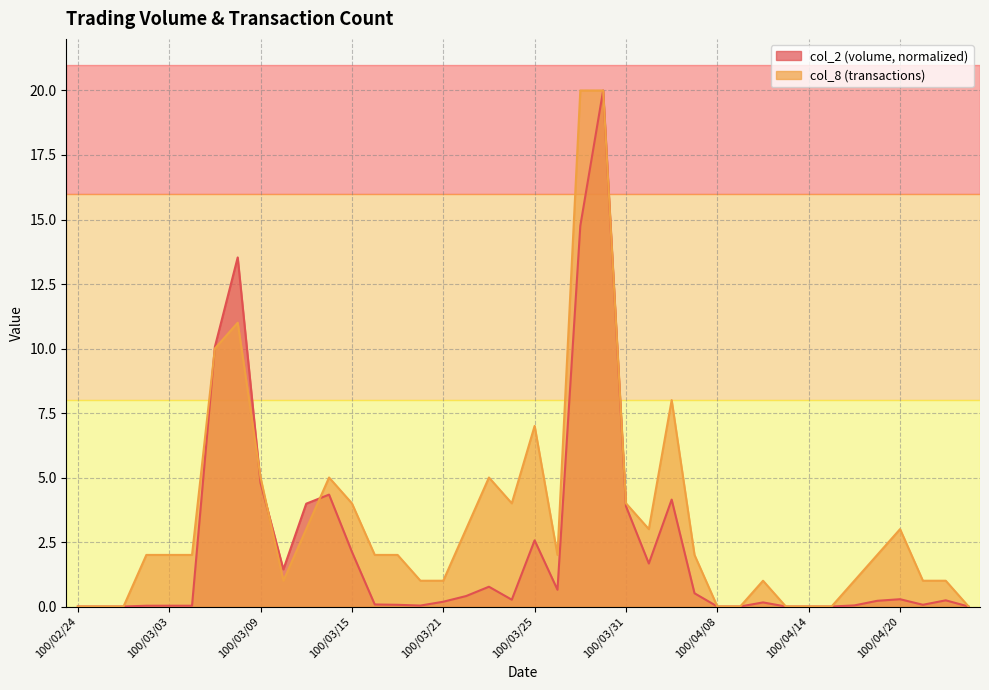

At which label is col_8 closest to 10?

100/03/07